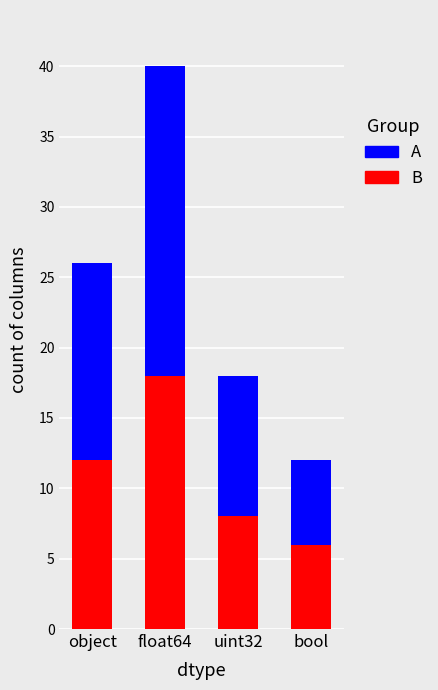

At which category is the sum across all series the highest?

float64